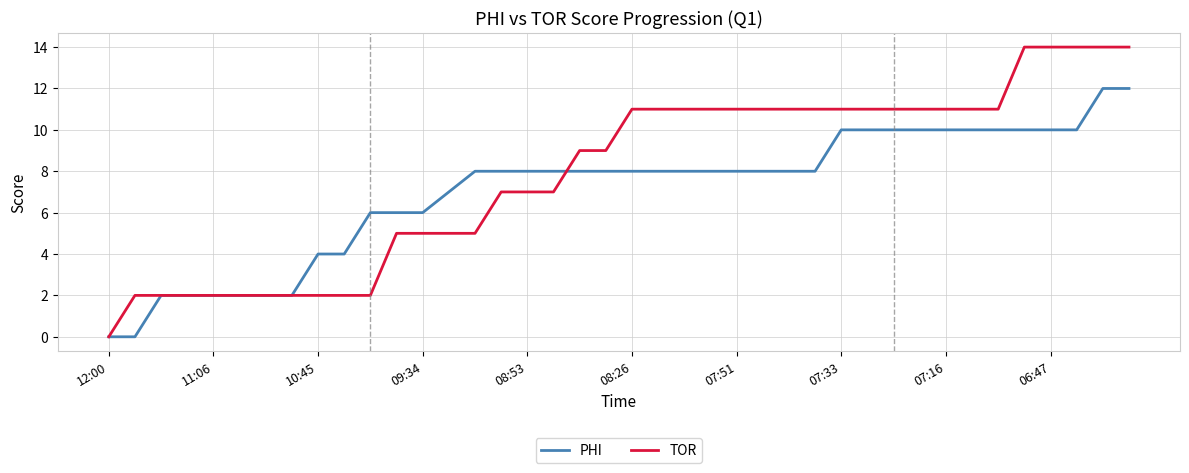

Which series has the largest range (max minus min)?

TOR